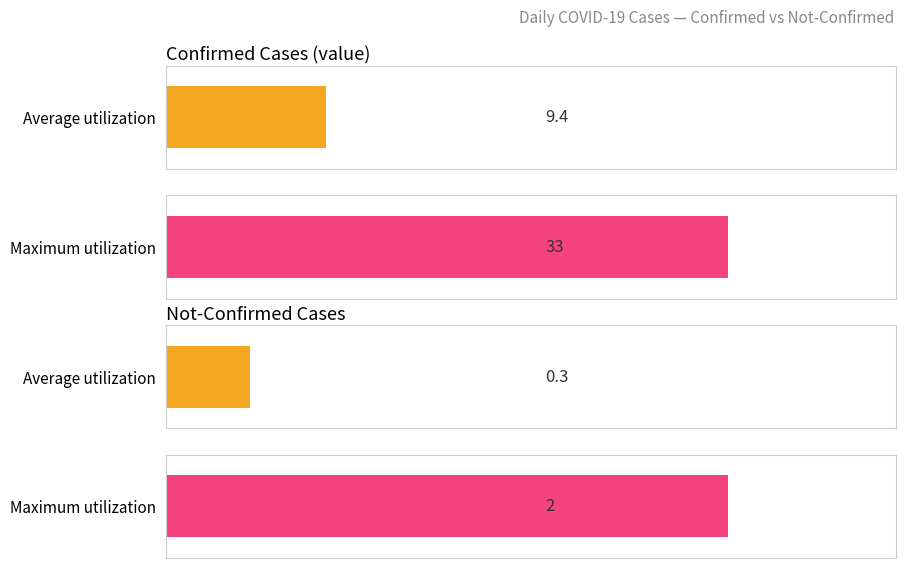

How many series are shown in this chart?

2